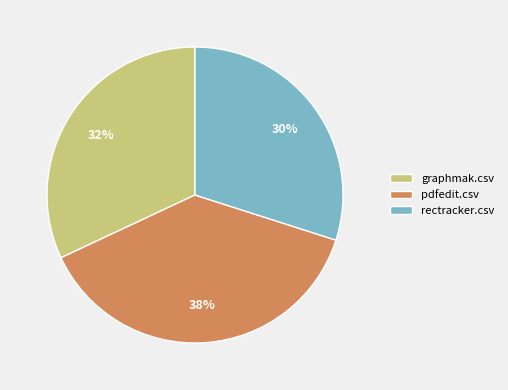

Do rectracker.csv and pdfedit.csv together represent more than half of the pie?

Yes